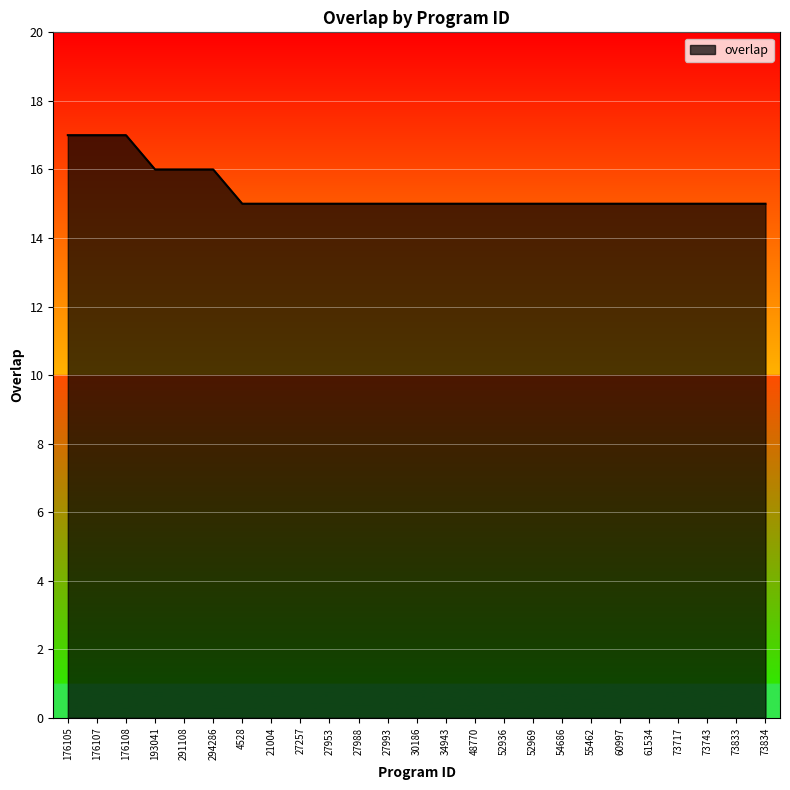

What is the difference between the maximum and minimum values?

2